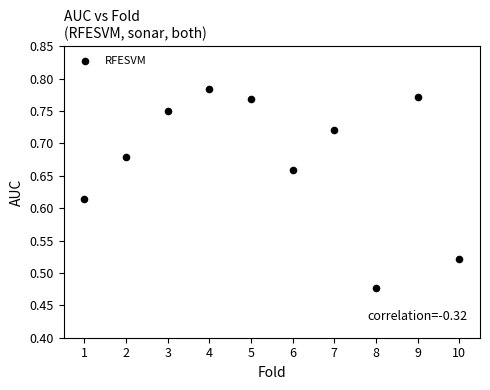

What is the range of X values (max minus min)?

9.0